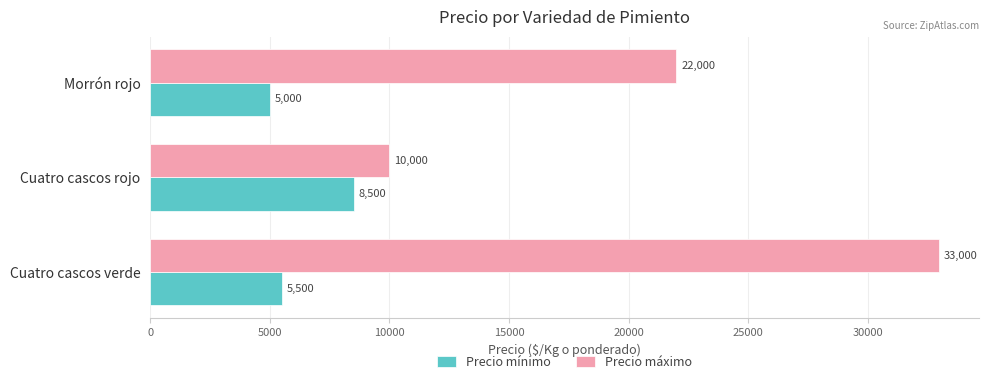

Rank the categories by Precio mínimo value from lowest to highest.

Morrón rojo, Cuatro cascos verde, Cuatro cascos rojo